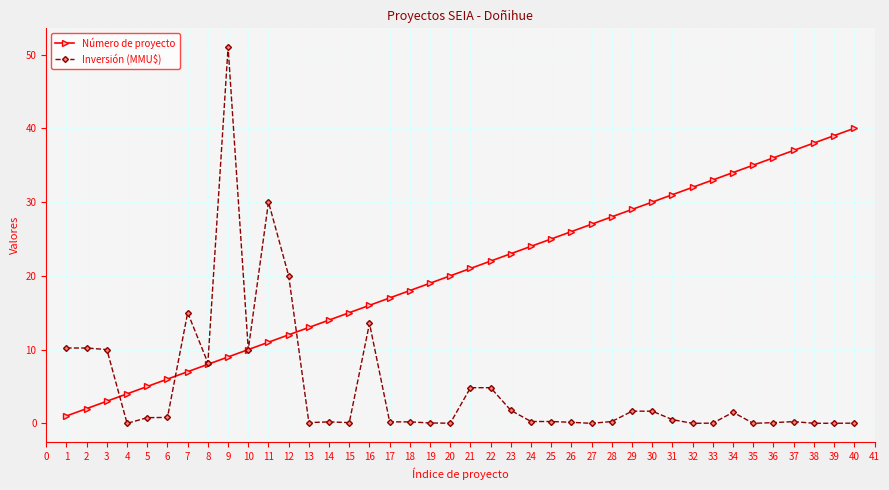

What is the sum of the Número de proyecto values at 36 and 33?

69.0